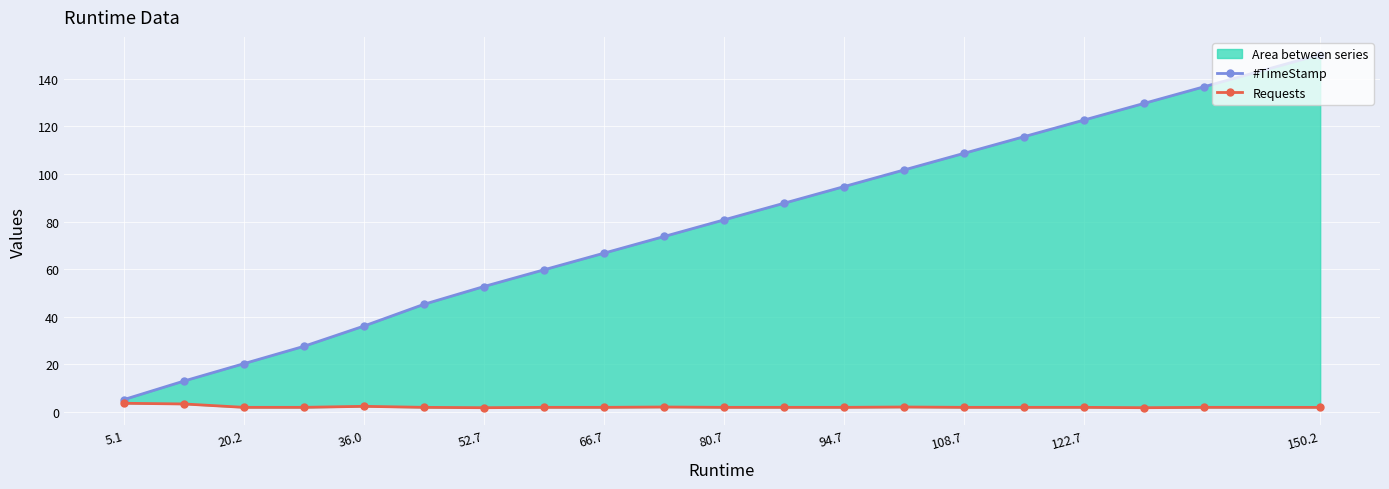

What is the average value of the #TimeStamp series?

76.4